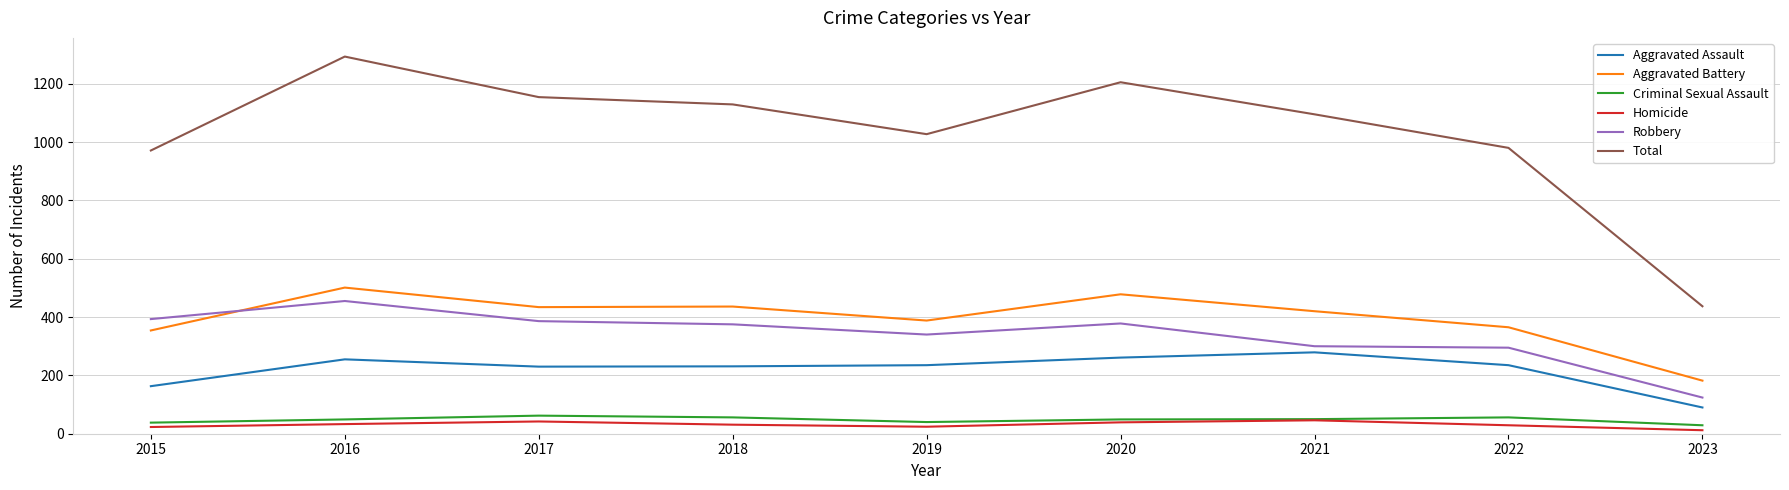

Is it true that Aggravated Assault equals 241 at 2015?

False